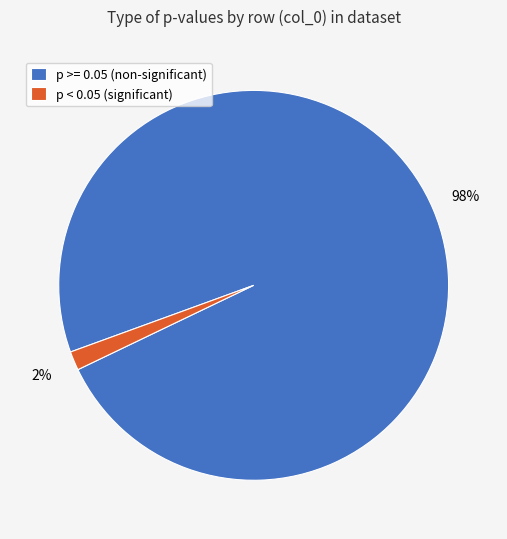

To the nearest percent, what is the combined percentage of p >= 0.05 (non-significant) and p < 0.05 (significant)?

100%